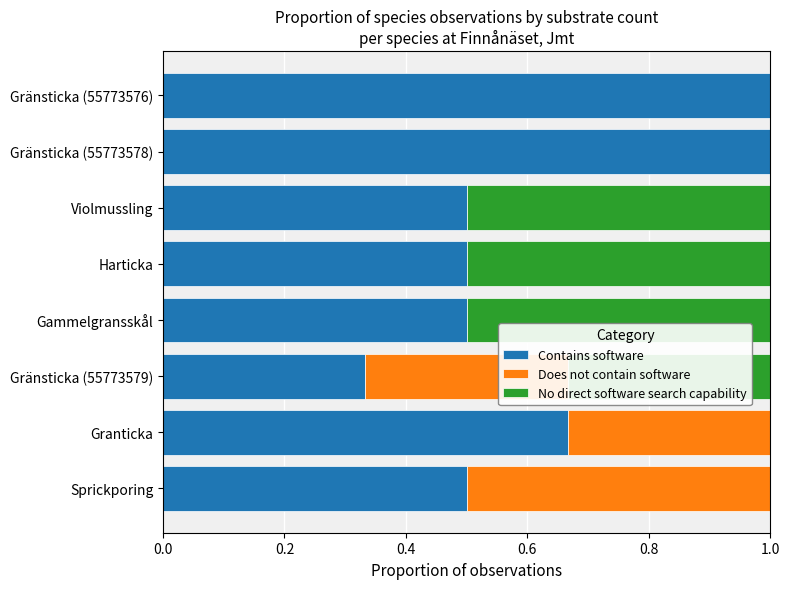

What is the sum of all Contains software values?

5.0